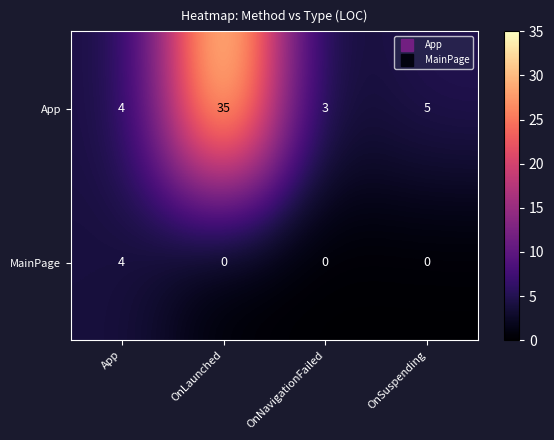

Is it true that MainPage equals -3 at OnLaunched?

False